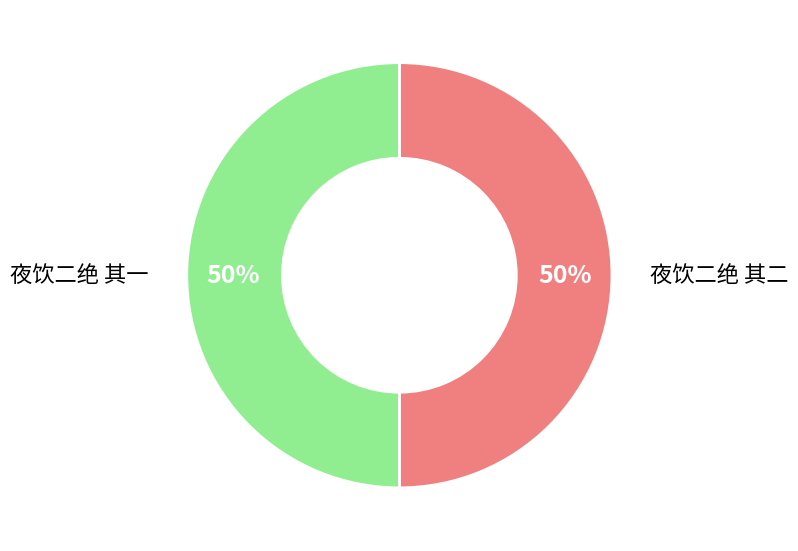

Approximately how many times larger is the value at 夜饮二绝 其一 compared to 夜饮二绝 其二?

1.0